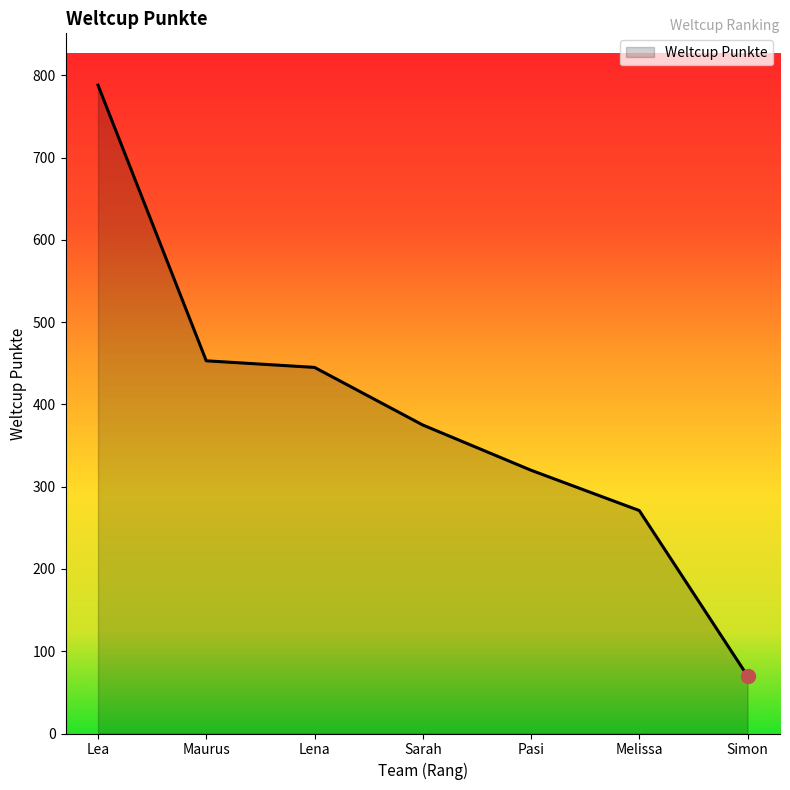

Rank the categories by value from lowest to highest.

Simon, Melissa, Pasi, Sarah, Lena, Maurus, Lea